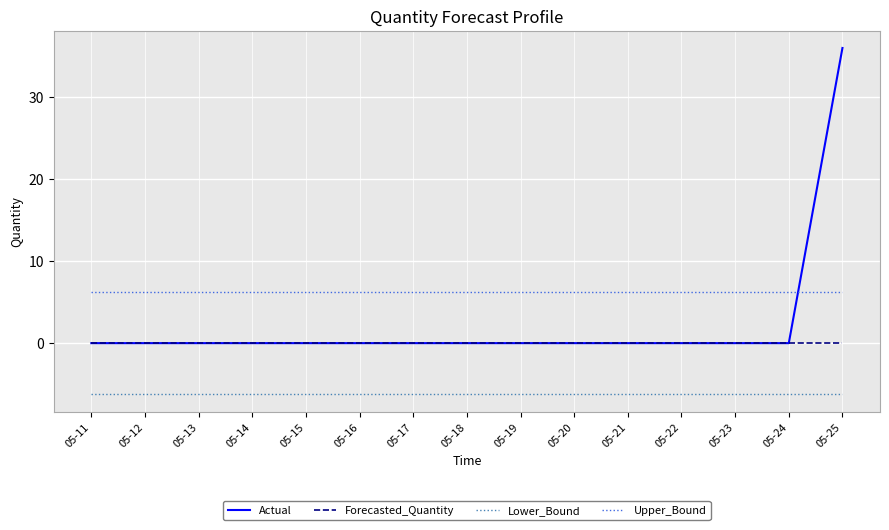

Which series has the largest range (max minus min)?

Actual